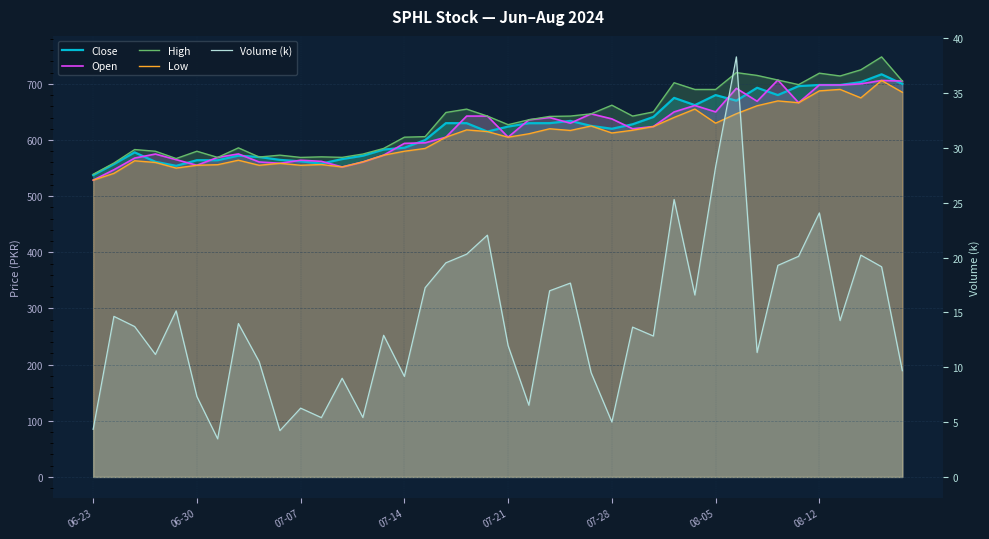

Which series has the largest range (max minus min)?

High